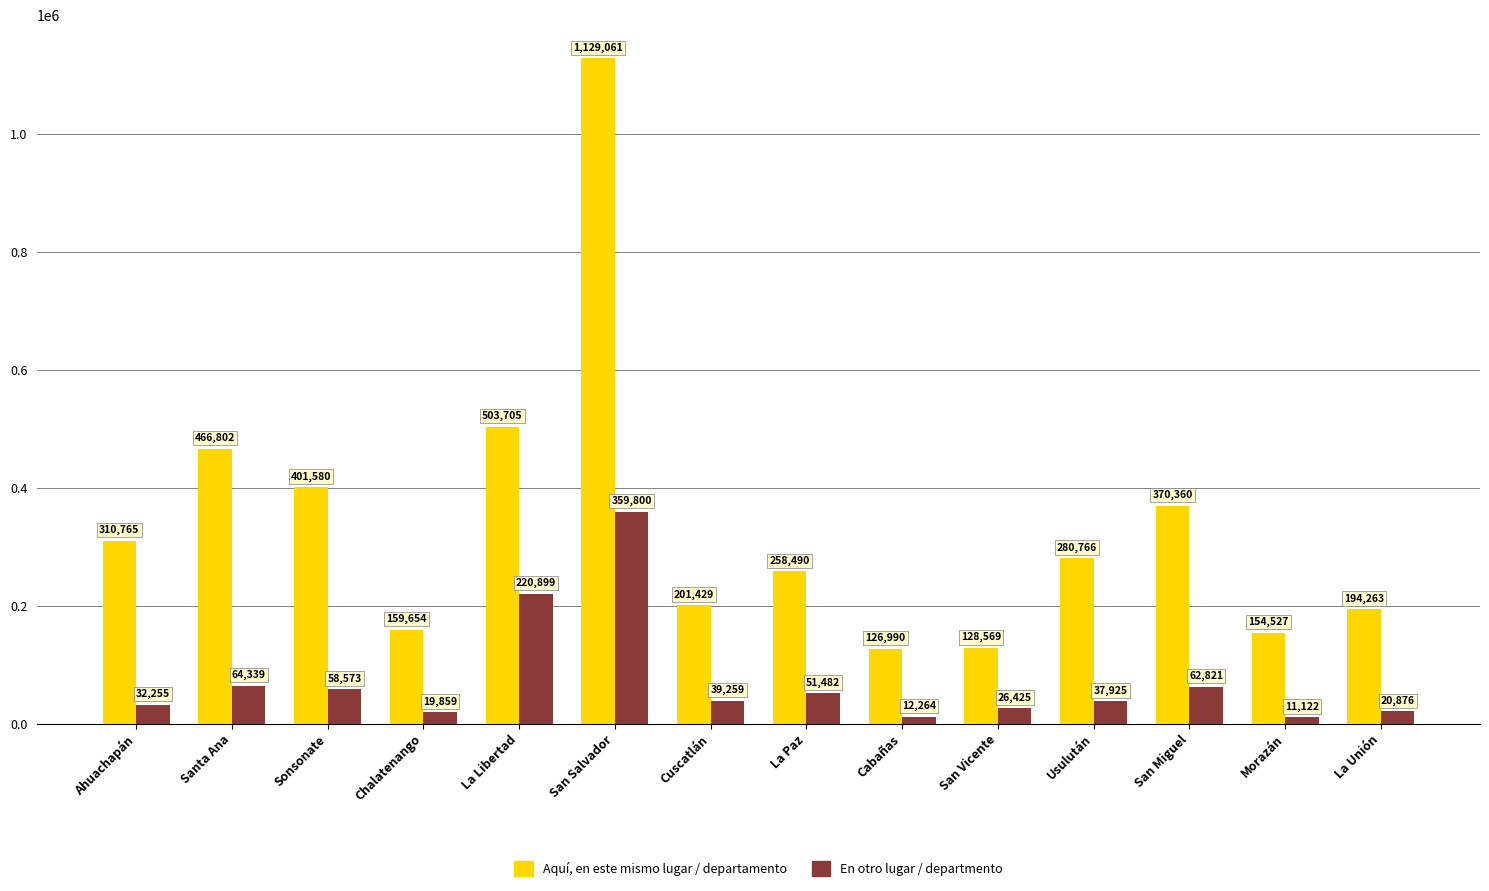

The Aquí, en este mismo lugar / departamento series shows 280766 at Usulután. True or false?

True